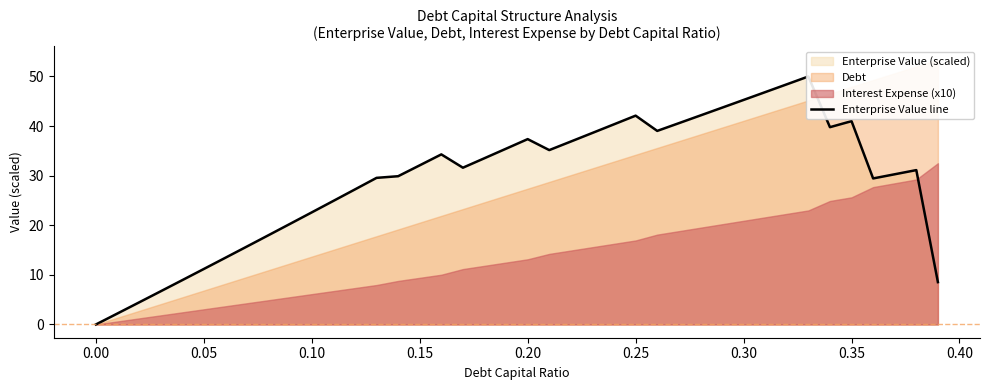

How many interior local valleys (lower than both neighbors) does the data have?

5